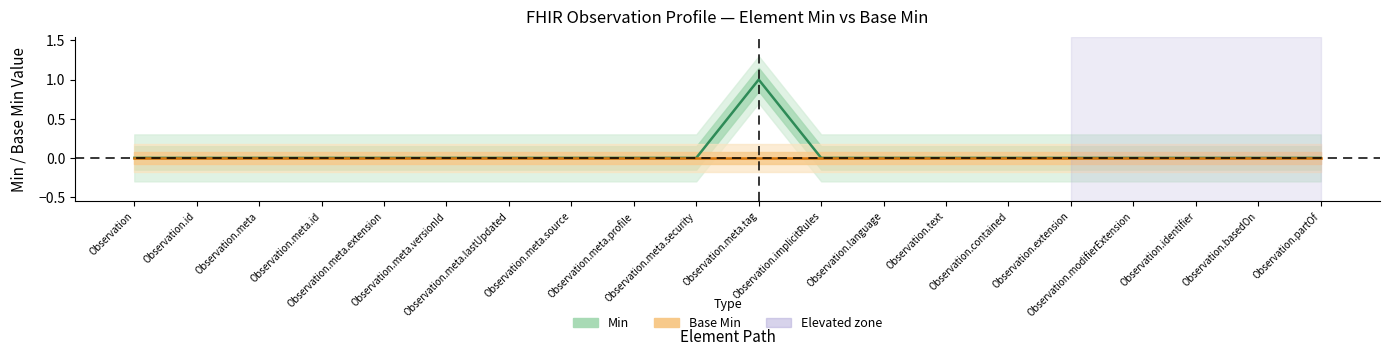

Which series has the largest total across all categories?

Min